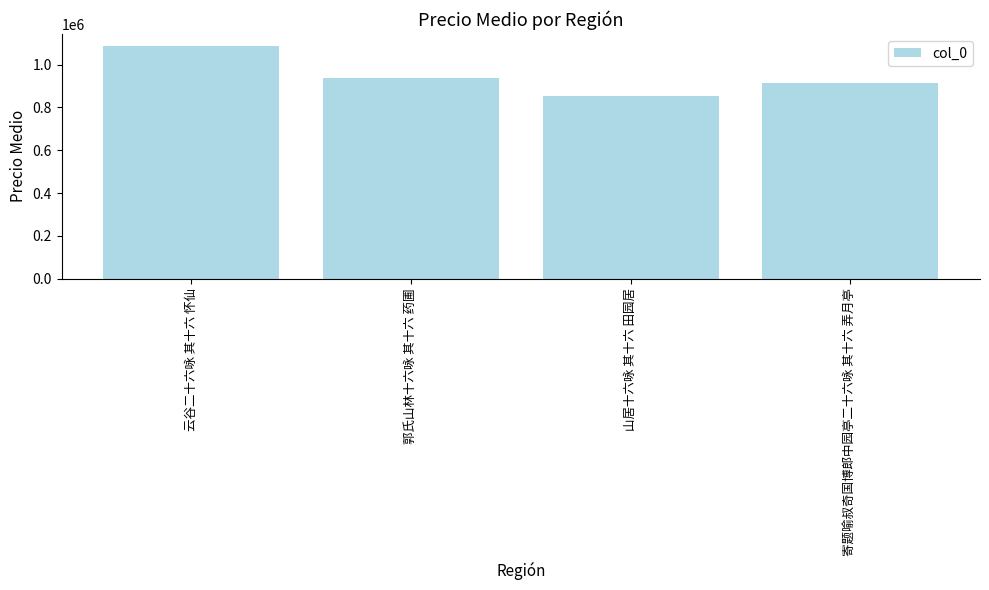

What value does the data have at 山居十六咏 其十六 田园居, to the nearest 10?

853930